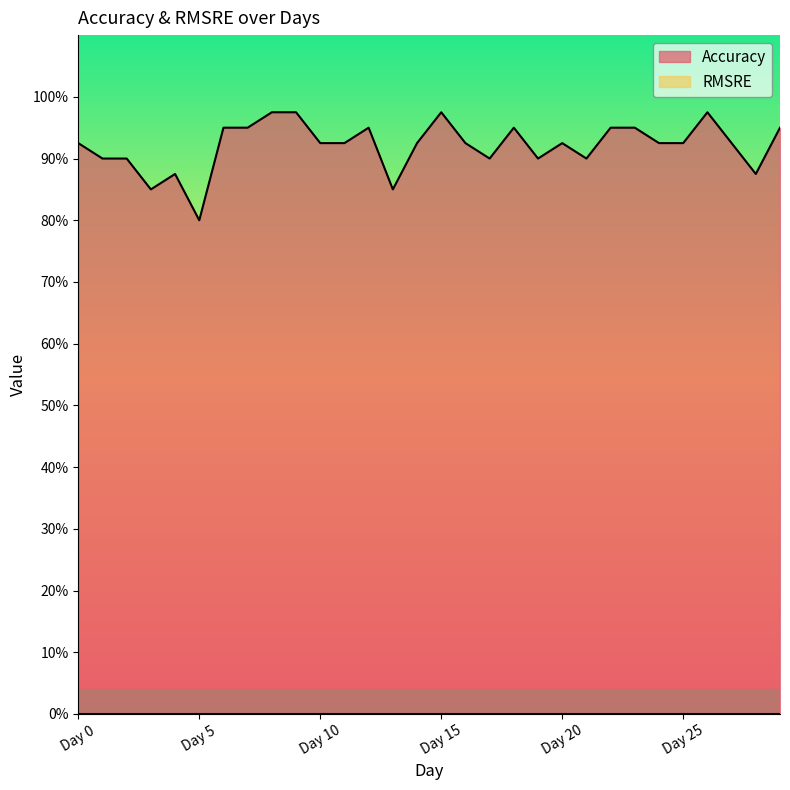

What is the sum of all values?

27.6